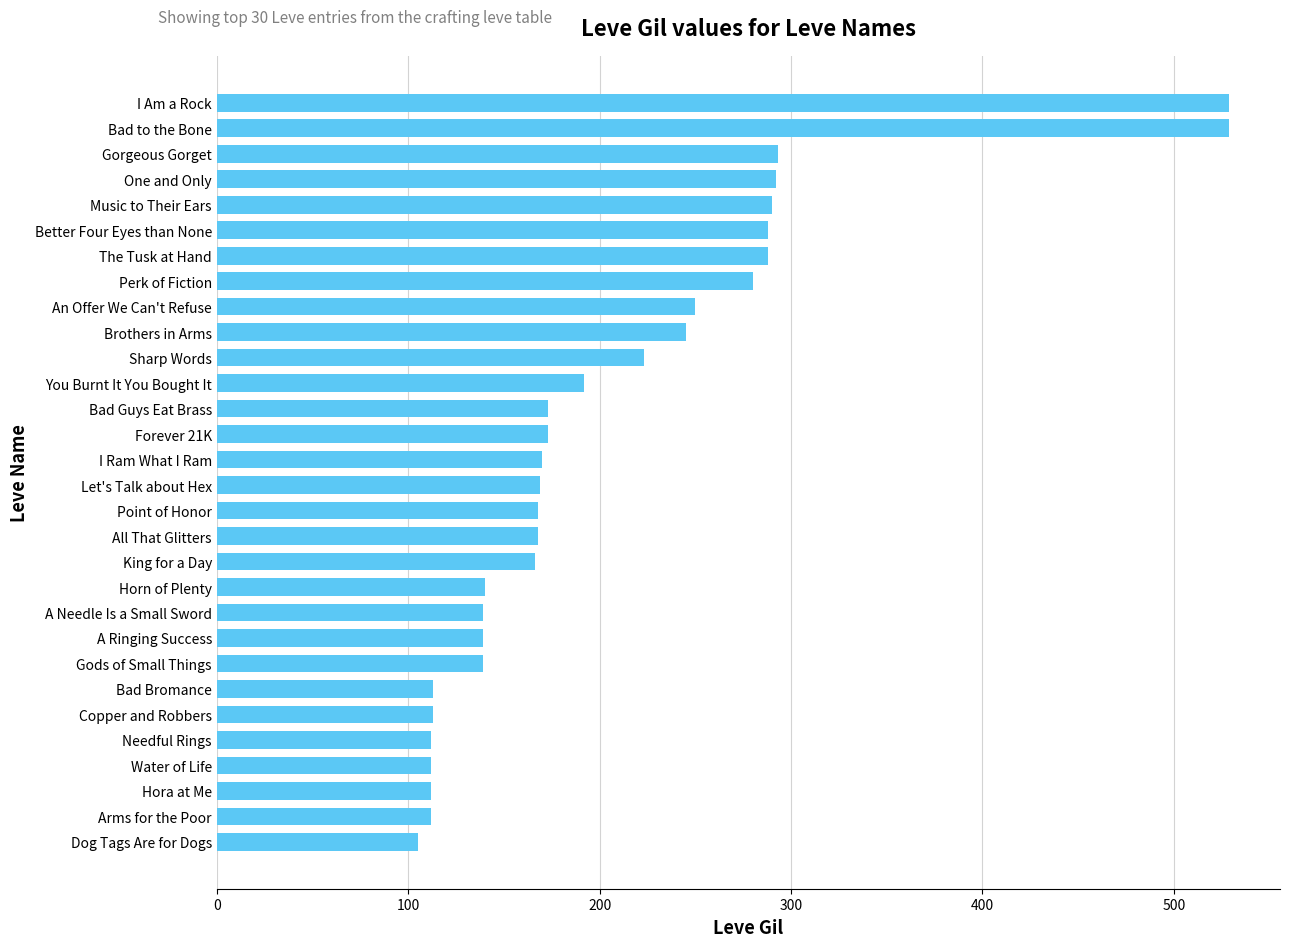

Read the value at Forever 21K, to the nearest 5.

175